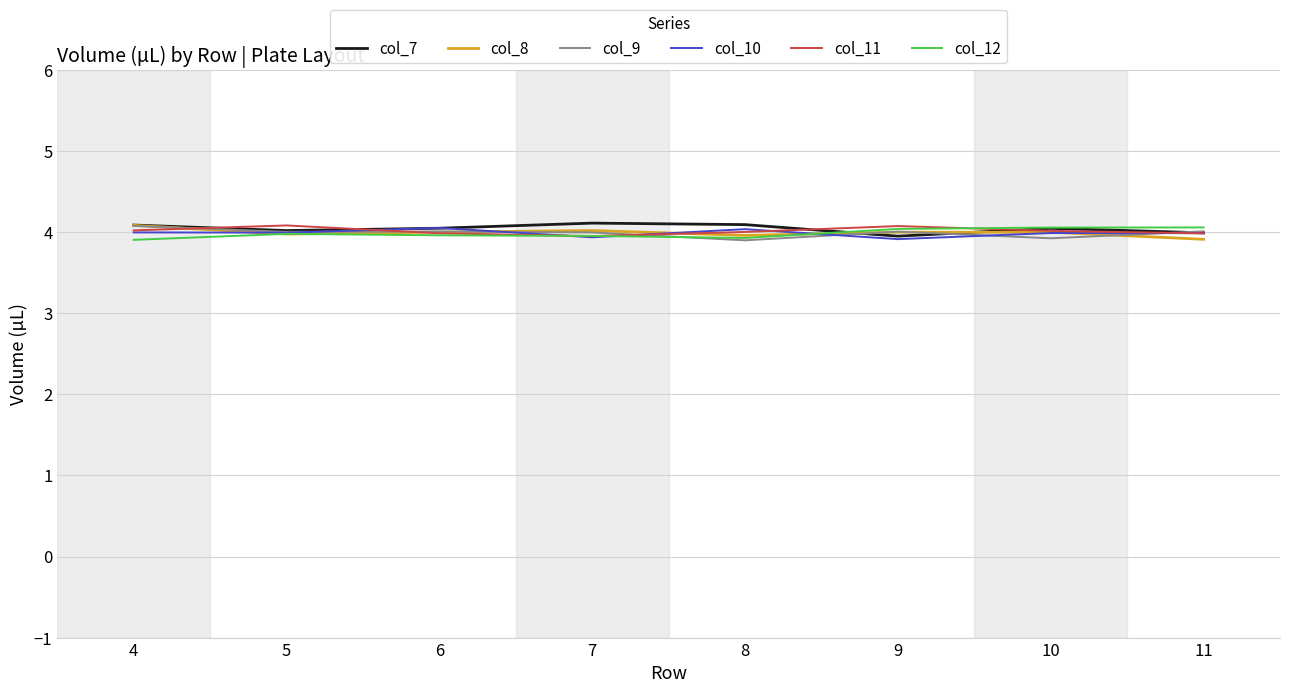

How many interior local valleys does the col_12 series have?

1